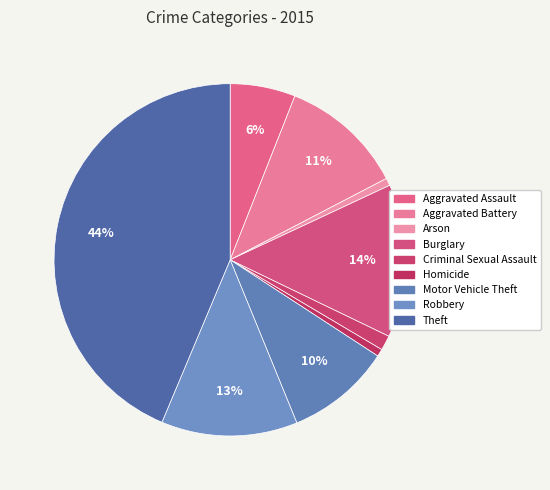

Combined, do Robbery and Aggravated Assault account for over 50%?

No